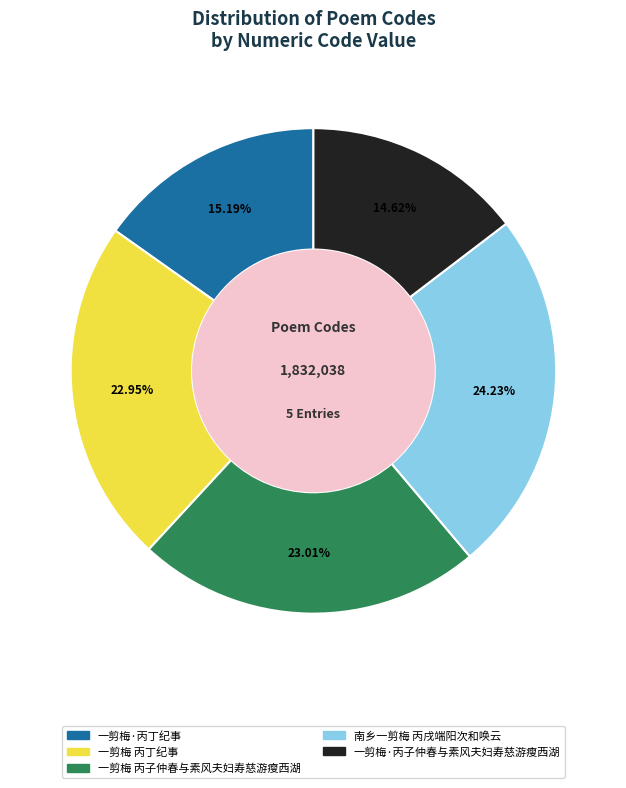

Which has a higher value, 南乡一剪梅 丙戌端阳次和唤云 or 一剪梅 丙丁纪事?

南乡一剪梅 丙戌端阳次和唤云